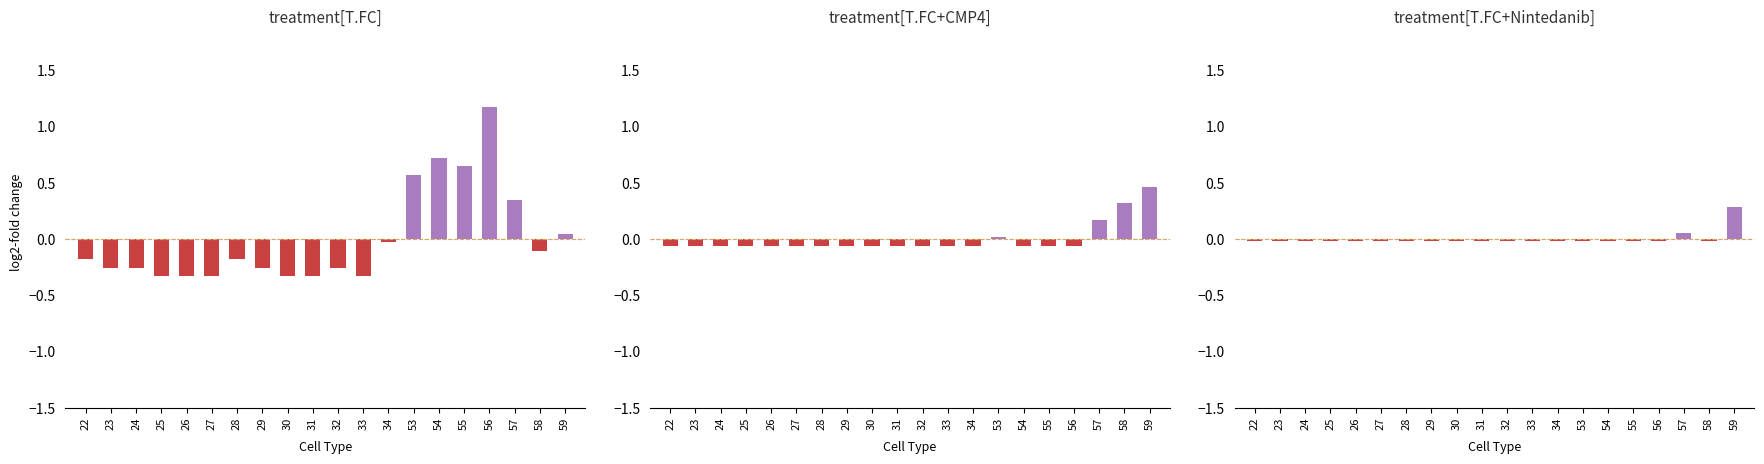

What is the value of the treatment[T.FC+CMP4] bar at the 16th from the left?

-0.1